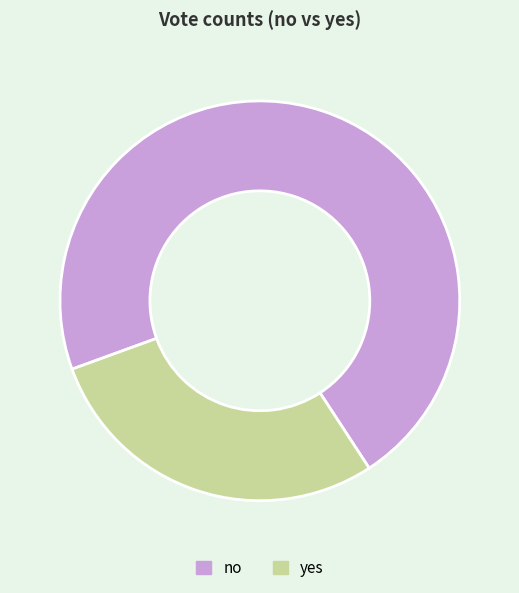

What is the majority slice?

no